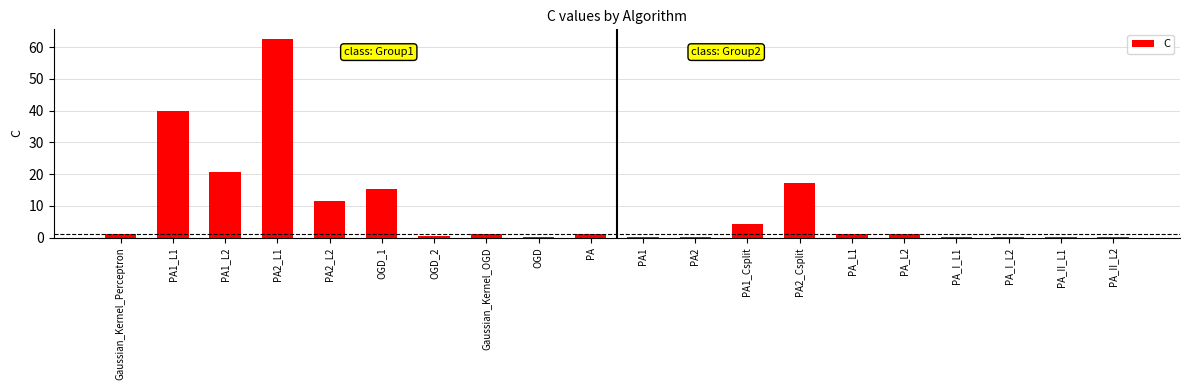

Is it true that the value at PA2_L1 is 62.5?

True